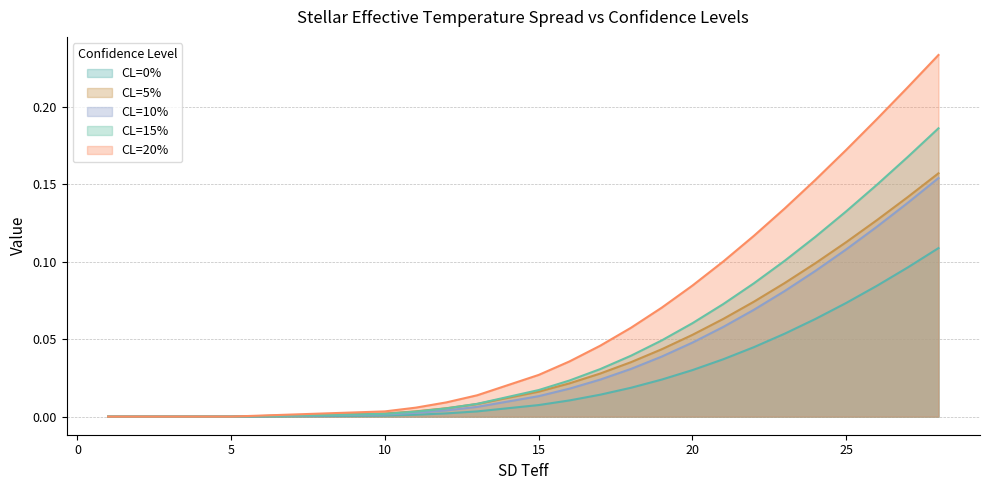

How many times do CL=15% and CL=5% cross each other?

1